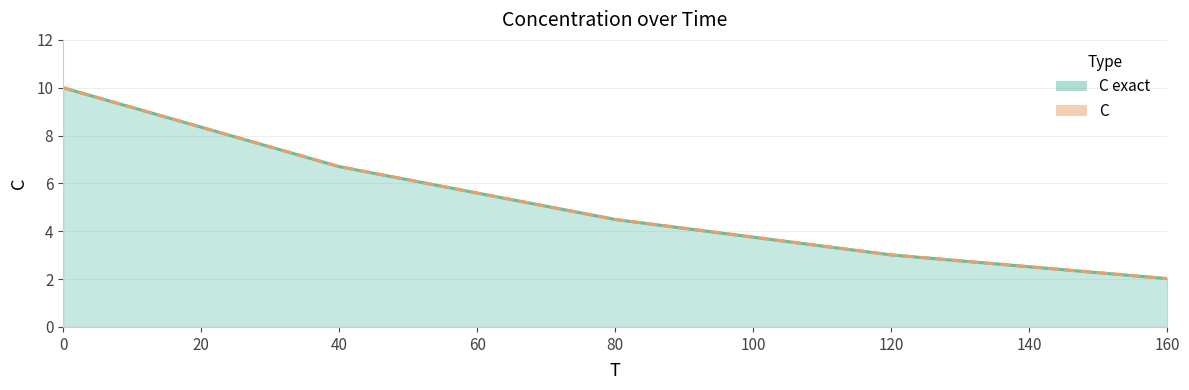

True or false: C (line) has more than 0 points higher than both neighbors.

False